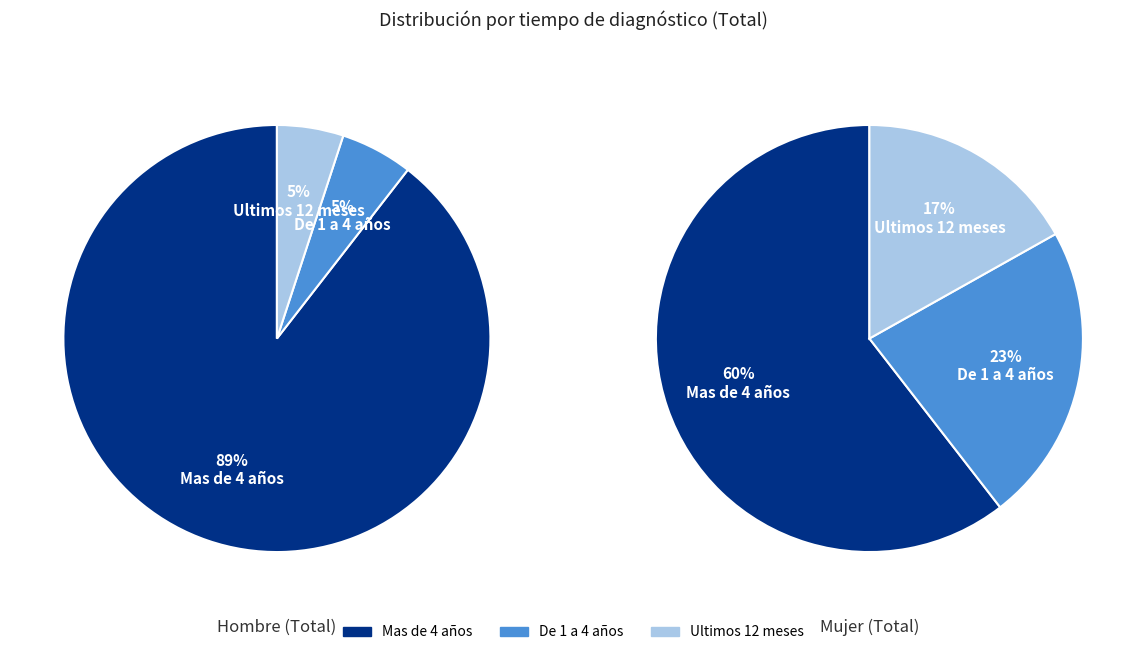

Is there any slice that represents more than half of the pie?

Yes